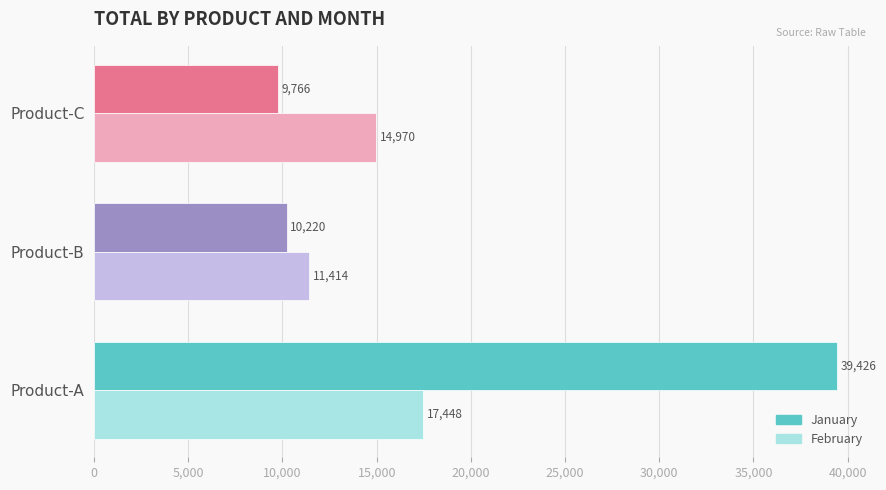

What is the average value of the January series?

19804